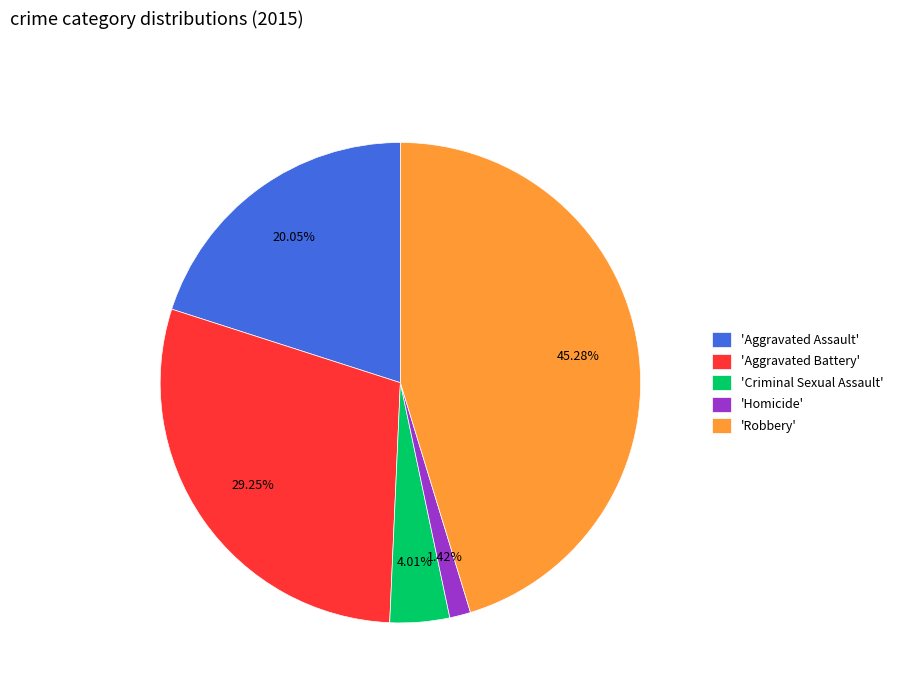

Do 'Aggravated Assault' and 'Robbery' together represent more than half of the pie?

Yes